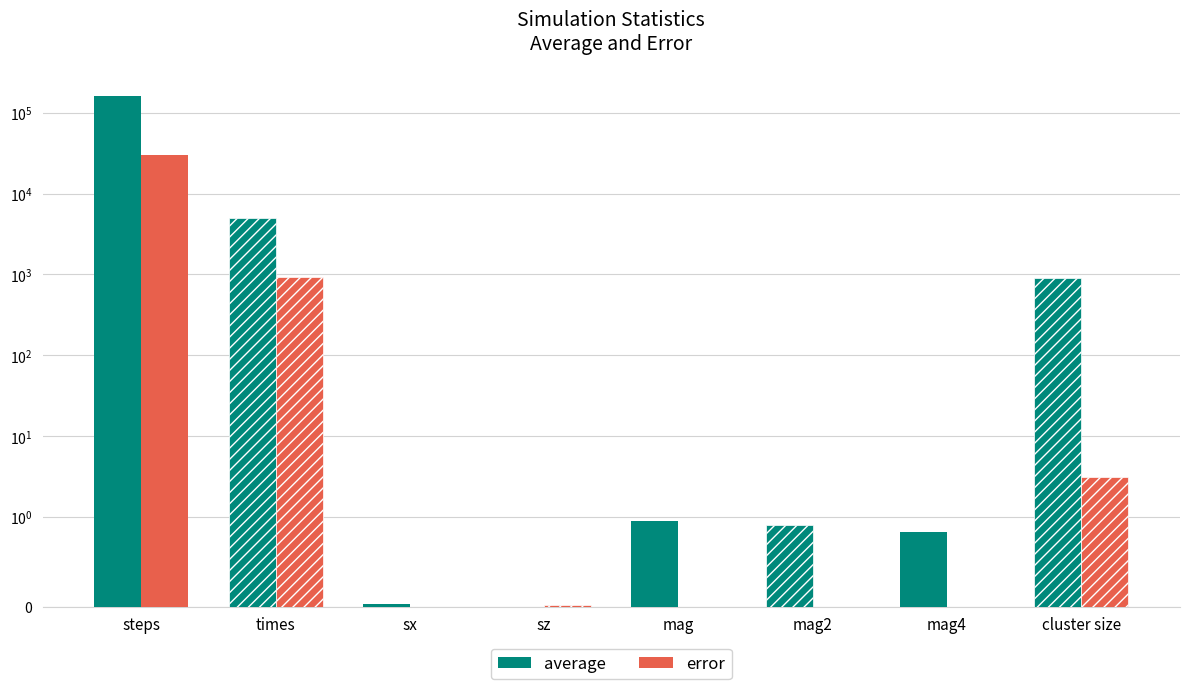

What are all the series names shown in the legend?

average, error